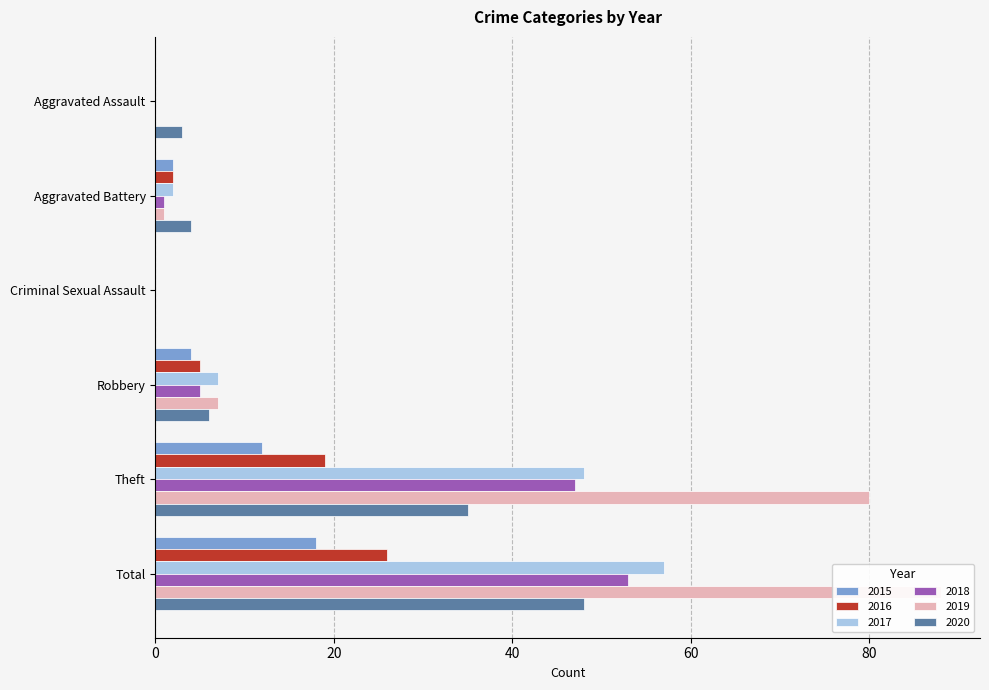

How many values in 2017 are above zero?

4